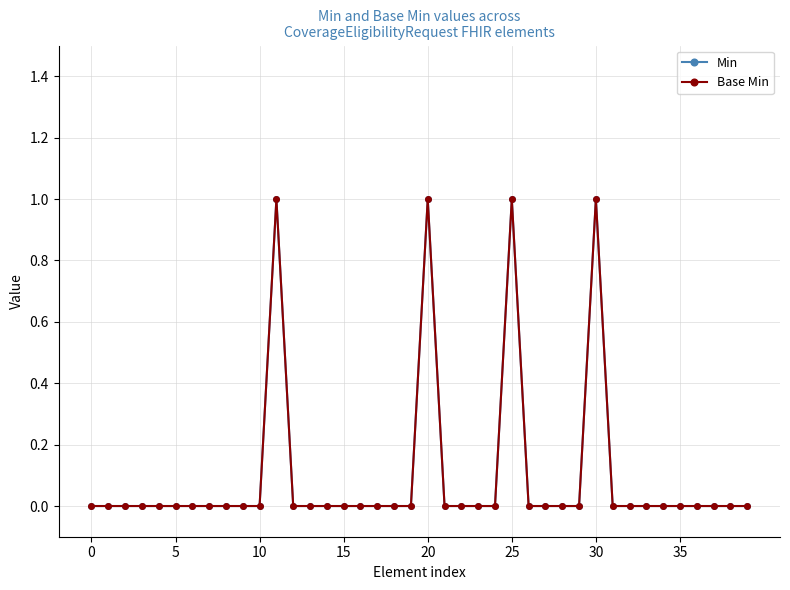

What is the sum of all Min values?

4